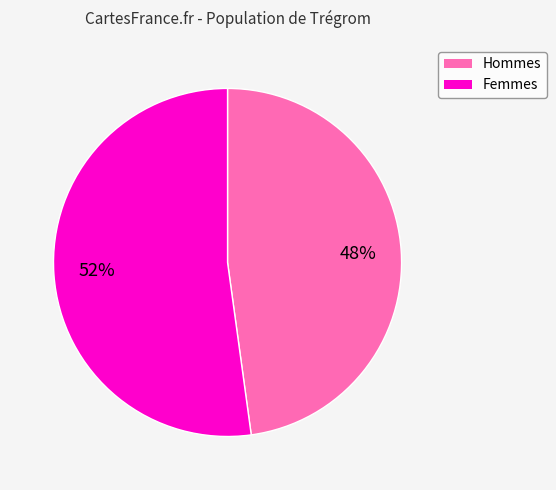

To the nearest percent, what is the average slice percentage?

50%